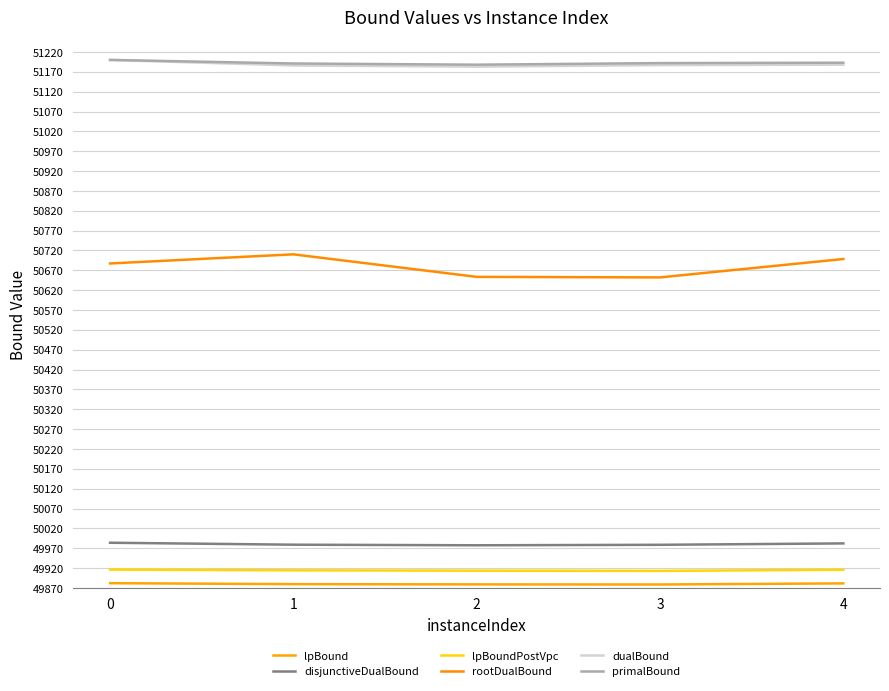

Which series has the widest spread of values?

rootDualBound